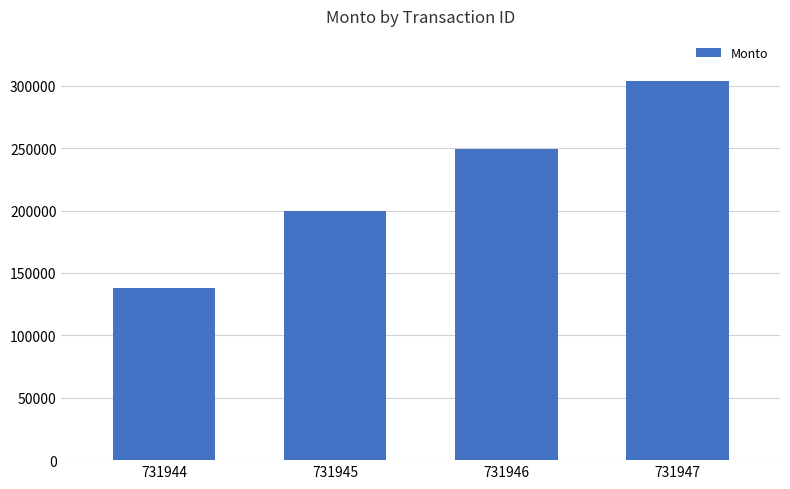

List the labels in order of value, smallest first.

731944, 731945, 731946, 731947